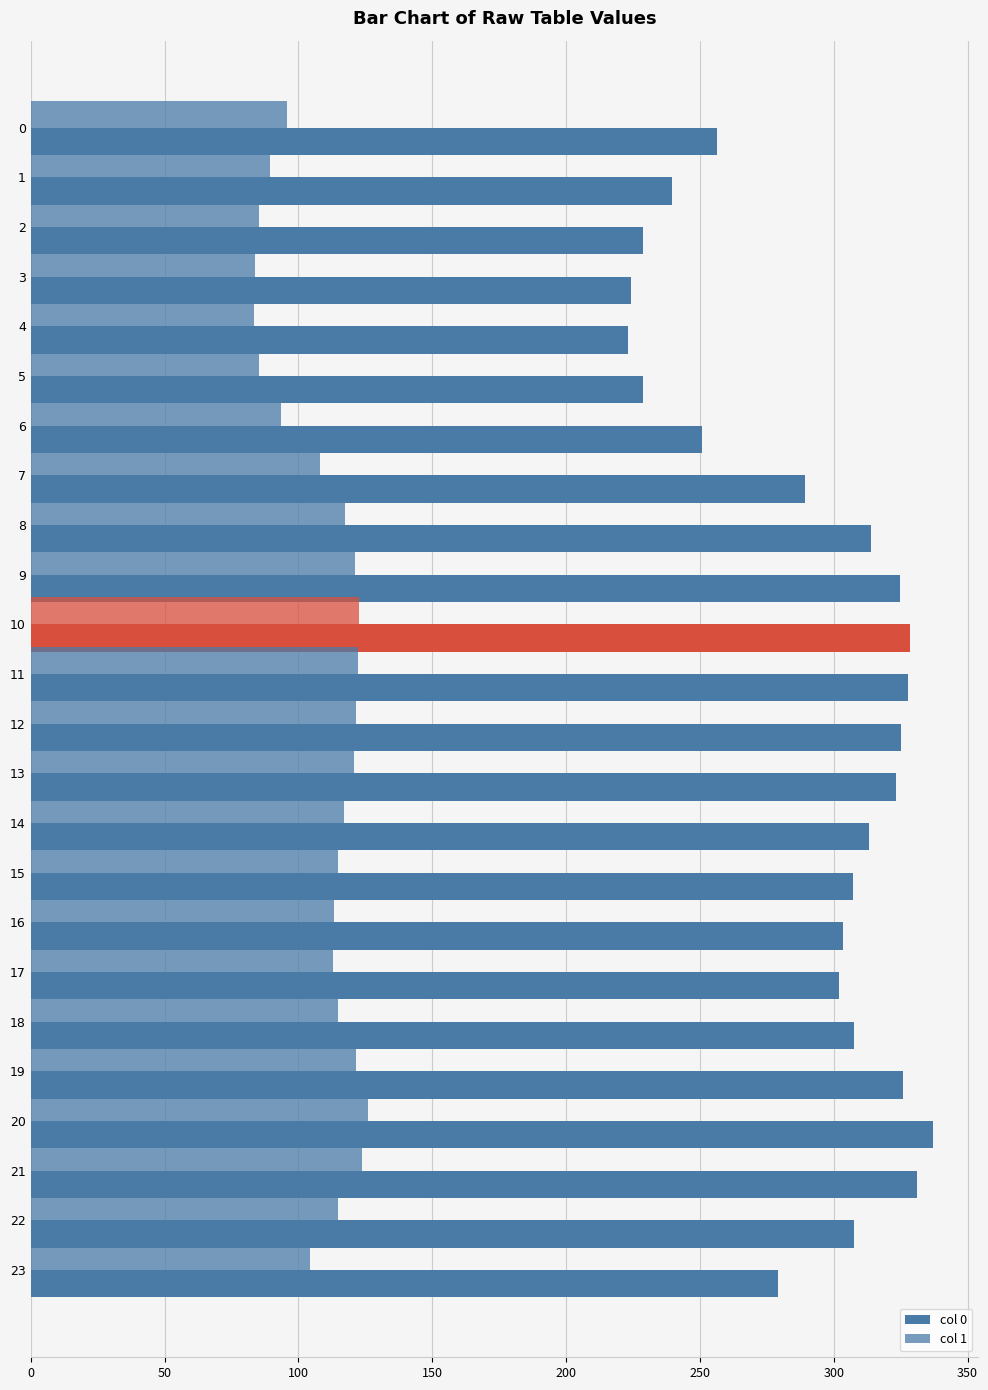

Is it true that col 0 equals 106.8 at 16?

False